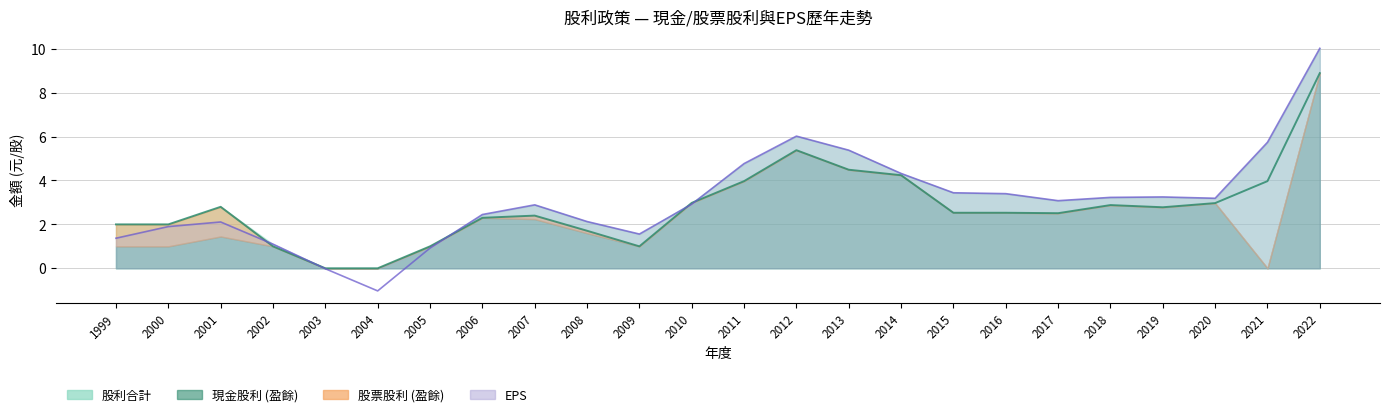

List the labels in order of EPS value, smallest first.

2004, 2003, 2005, 2002, 1999, 2009, 2000, 2001, 2008, 2006, 2007, 2010, 2017, 2020, 2018, 2019, 2016, 2015, 2014, 2011, 2013, 2021, 2012, 2022